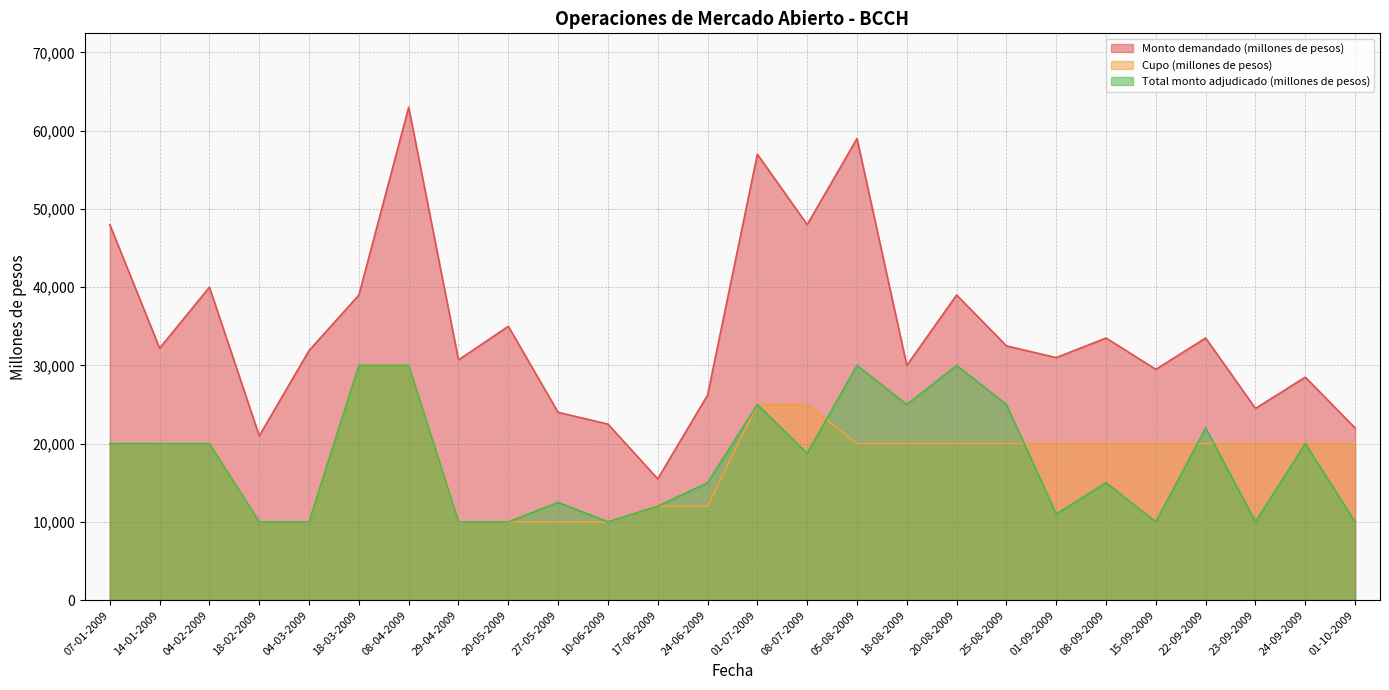

What is the sum of all Cupo (millones de pesos) values?

474000